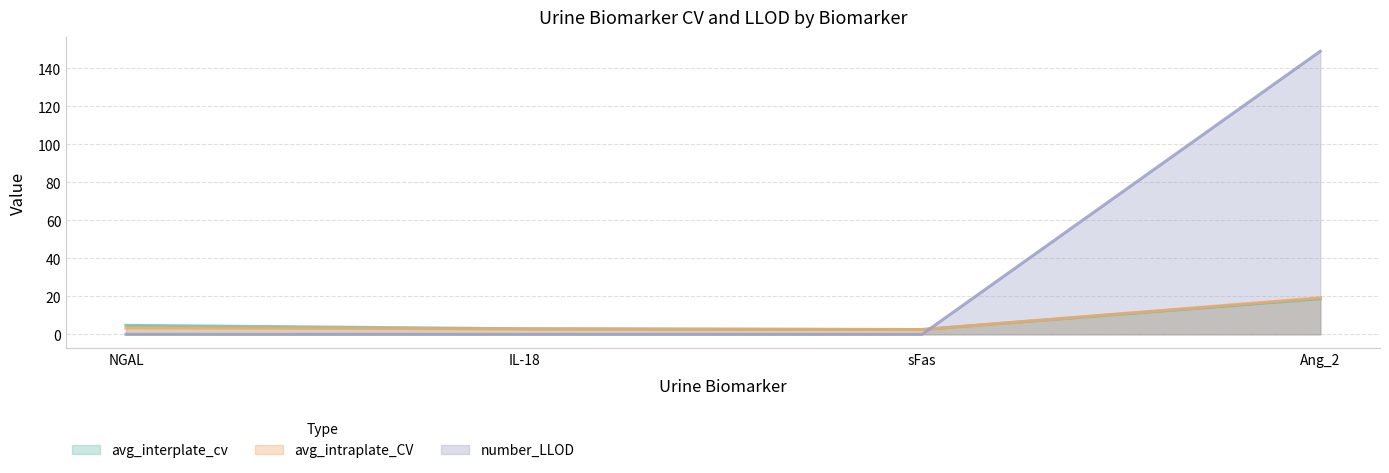

At NGAL, list the series in order from largest to smallest.

avg_interplate_cv, avg_intraplate_CV, number_LLOD